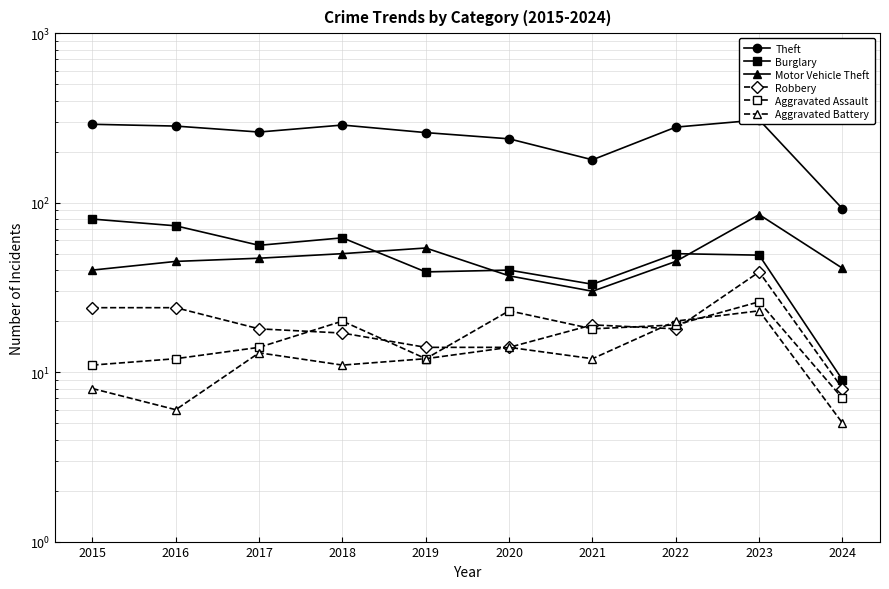

What is the approximate value of Motor Vehicle Theft at 2020, to the nearest 10?

40